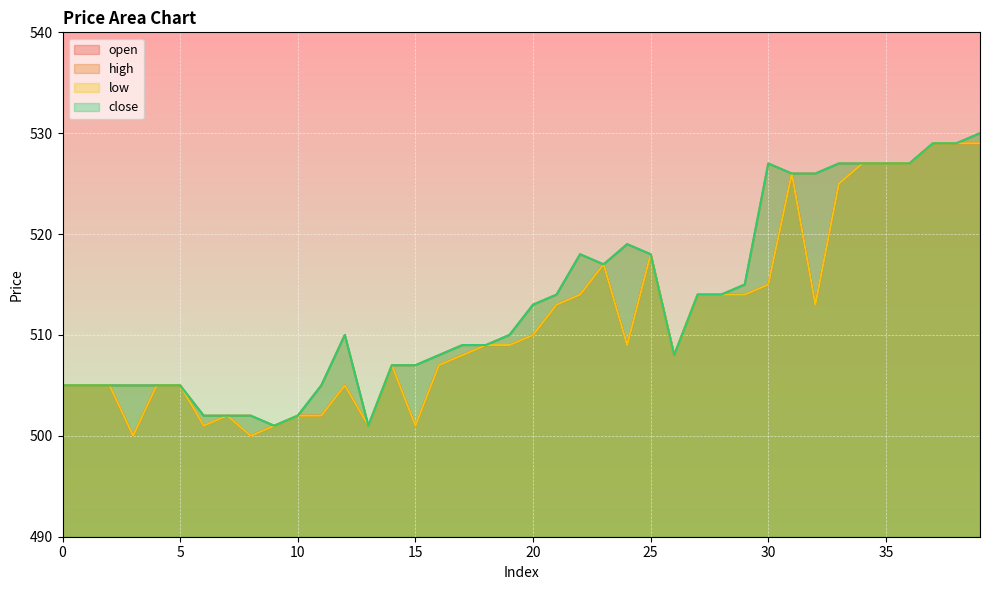

How many data points in open are less than 509?

19